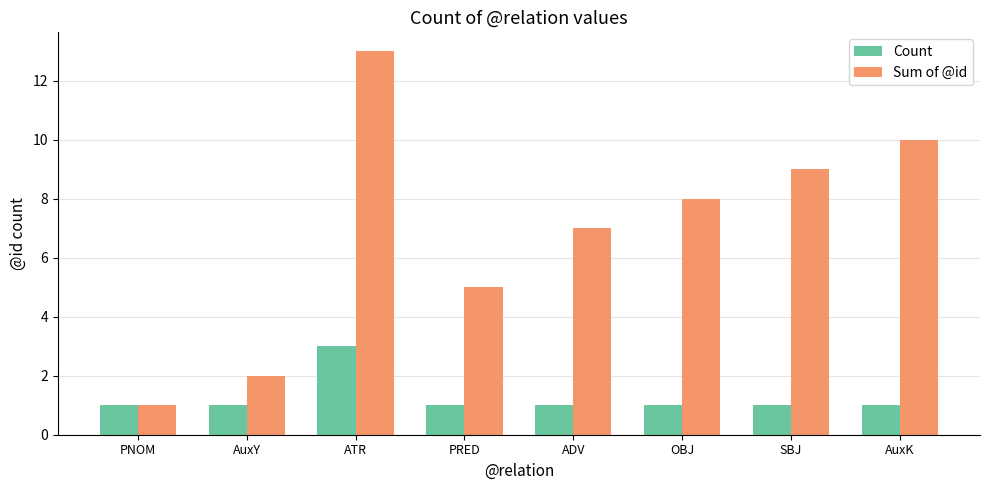

What is the label of the 2nd bar from the right?

SBJ